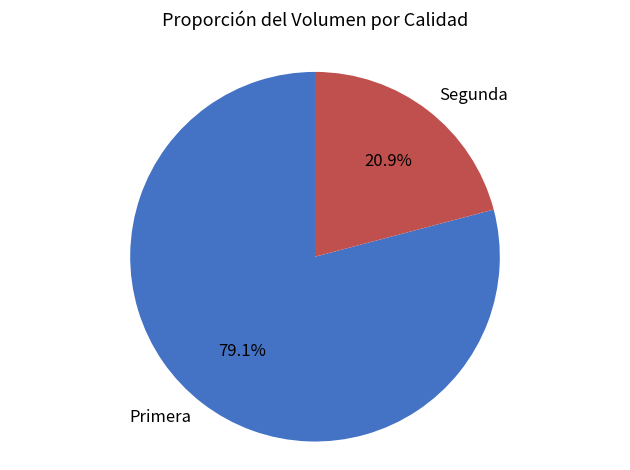

Is it true that Primera is 79% of the pie?

True